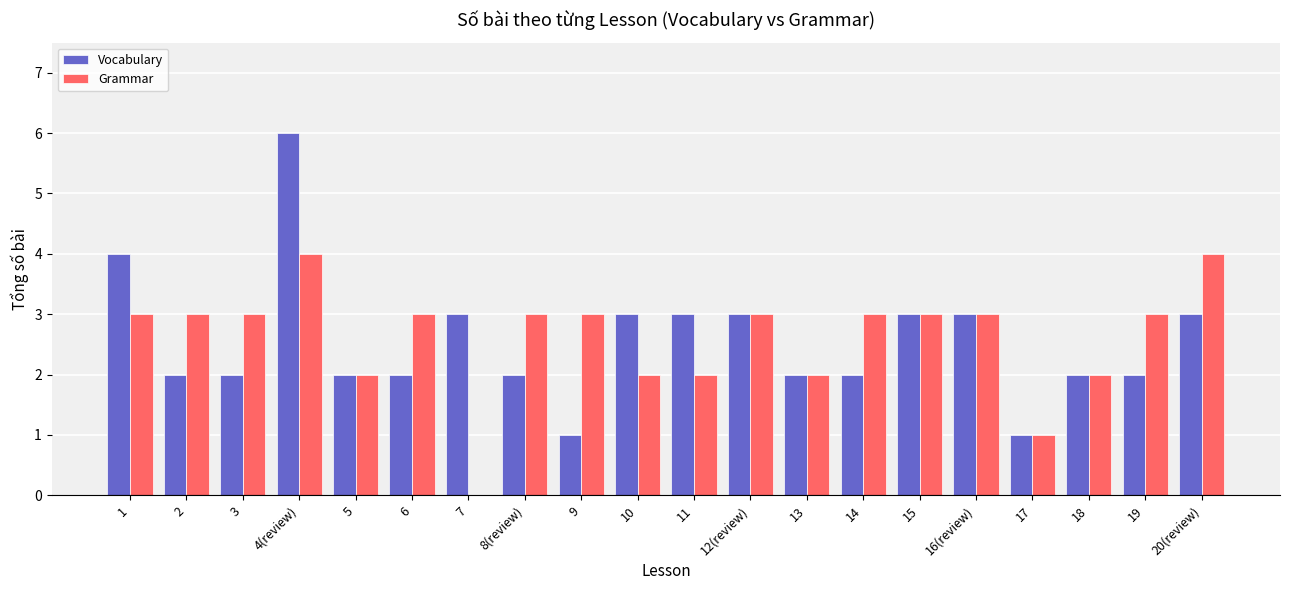

What is the highest value of the Vocabulary series?

6